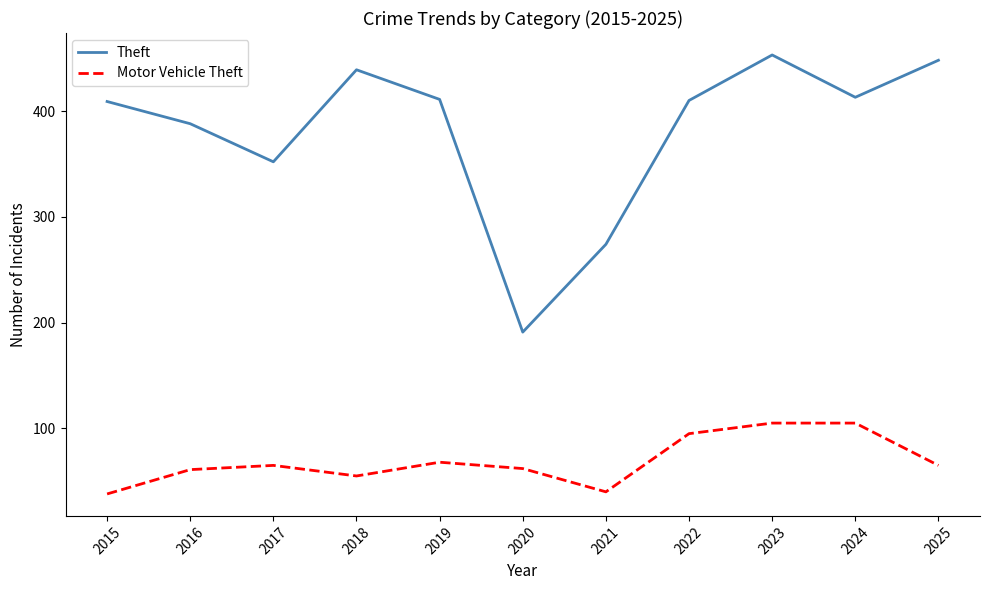

What is the difference between the highest and lowest values at 2016?

327